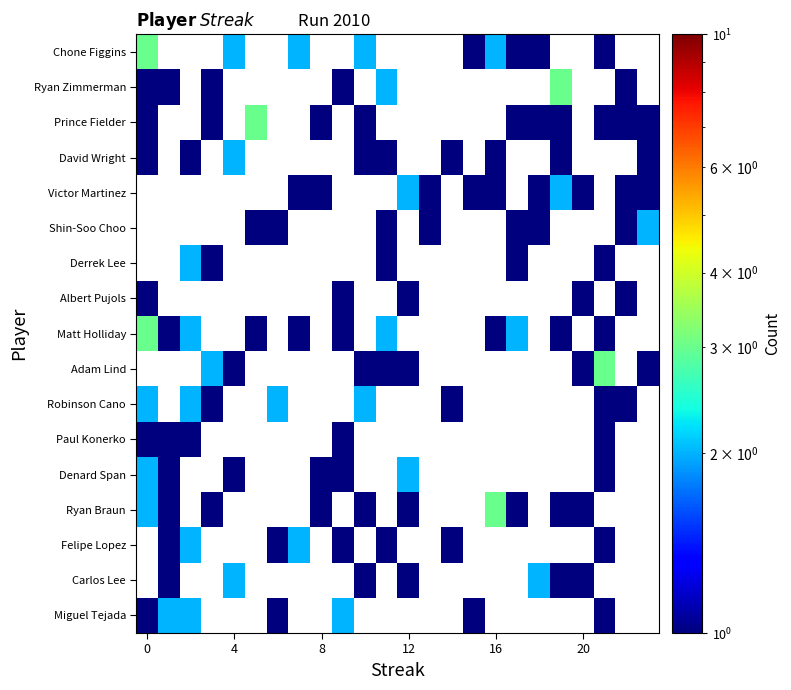

How many categories are shown in the chart?

24